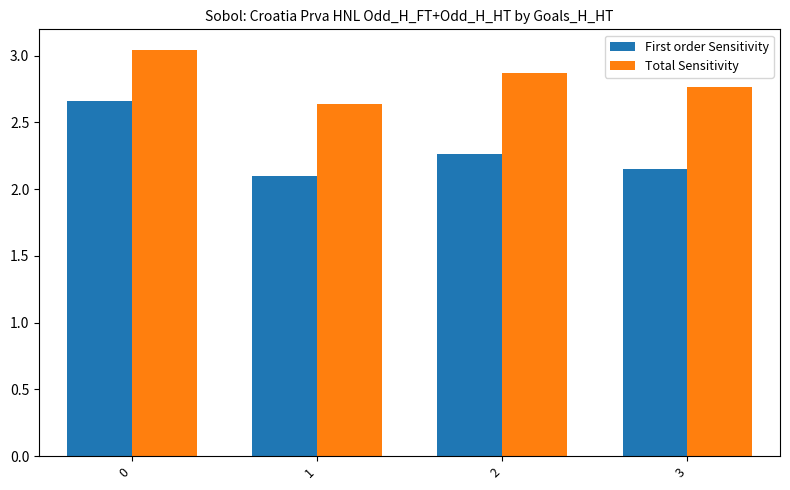

What are all the series names shown in the legend?

First order Sensitivity, Total Sensitivity